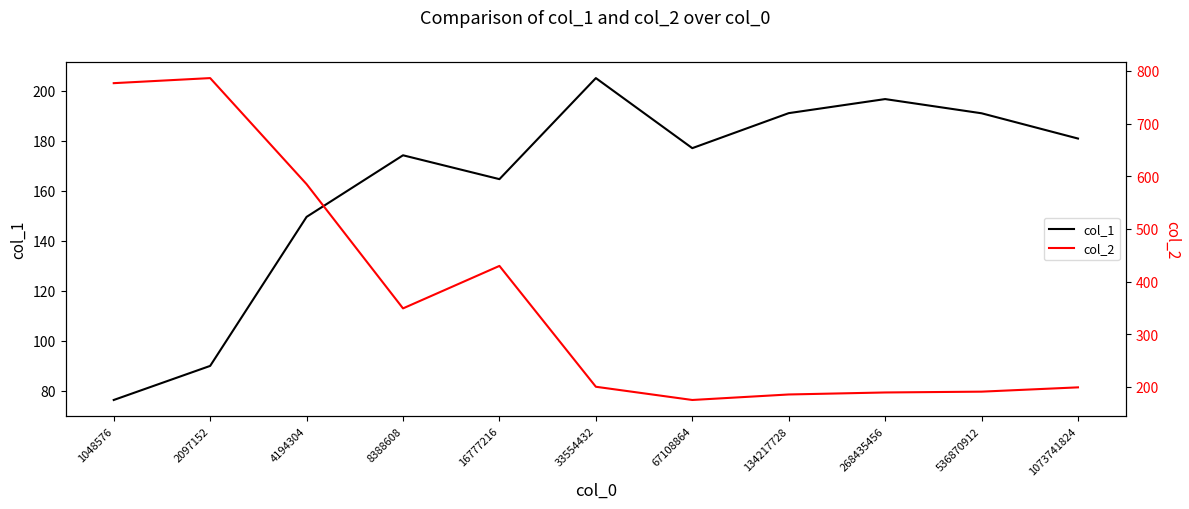

Reading right to left, transcribe all the data shown in this chart.

col_1: 1073741824=181.0	536870912=191.1	268435456=196.8	134217728=191.1	67108864=177.1	33554432=205.2	16777216=164.7	8388608=174.3	4194304=149.6	2097152=90.0	1048576=76.4
col_2: 1073741824=199.1	536870912=191.0	268435456=189.4	134217728=185.6	67108864=175.2	33554432=200.3	16777216=429.7	8388608=349.1	4194304=585.0	2097152=786.3	1048576=776.7